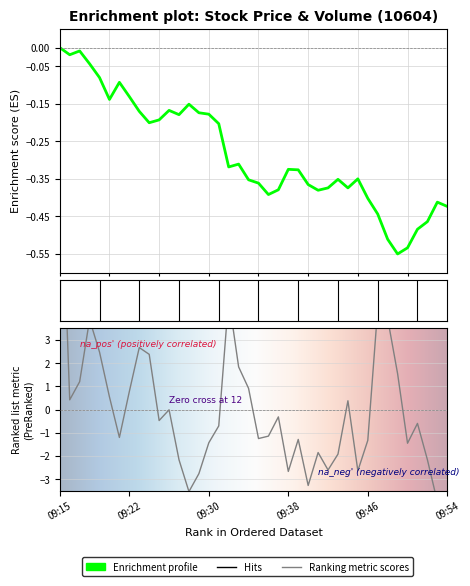

In volume, how many points are higher than both neighbors (excluding endpoints)?

10